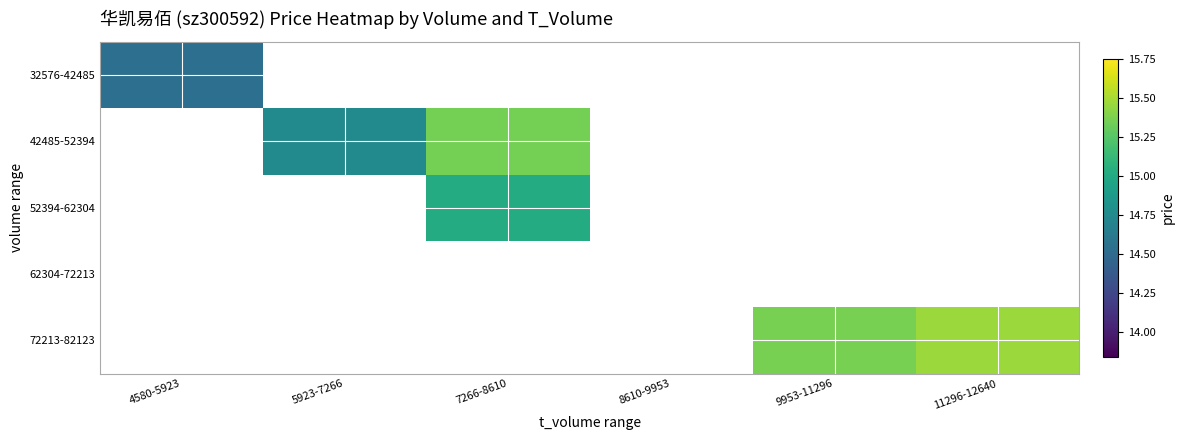

At how many categories does at least one series exceed 15?

3